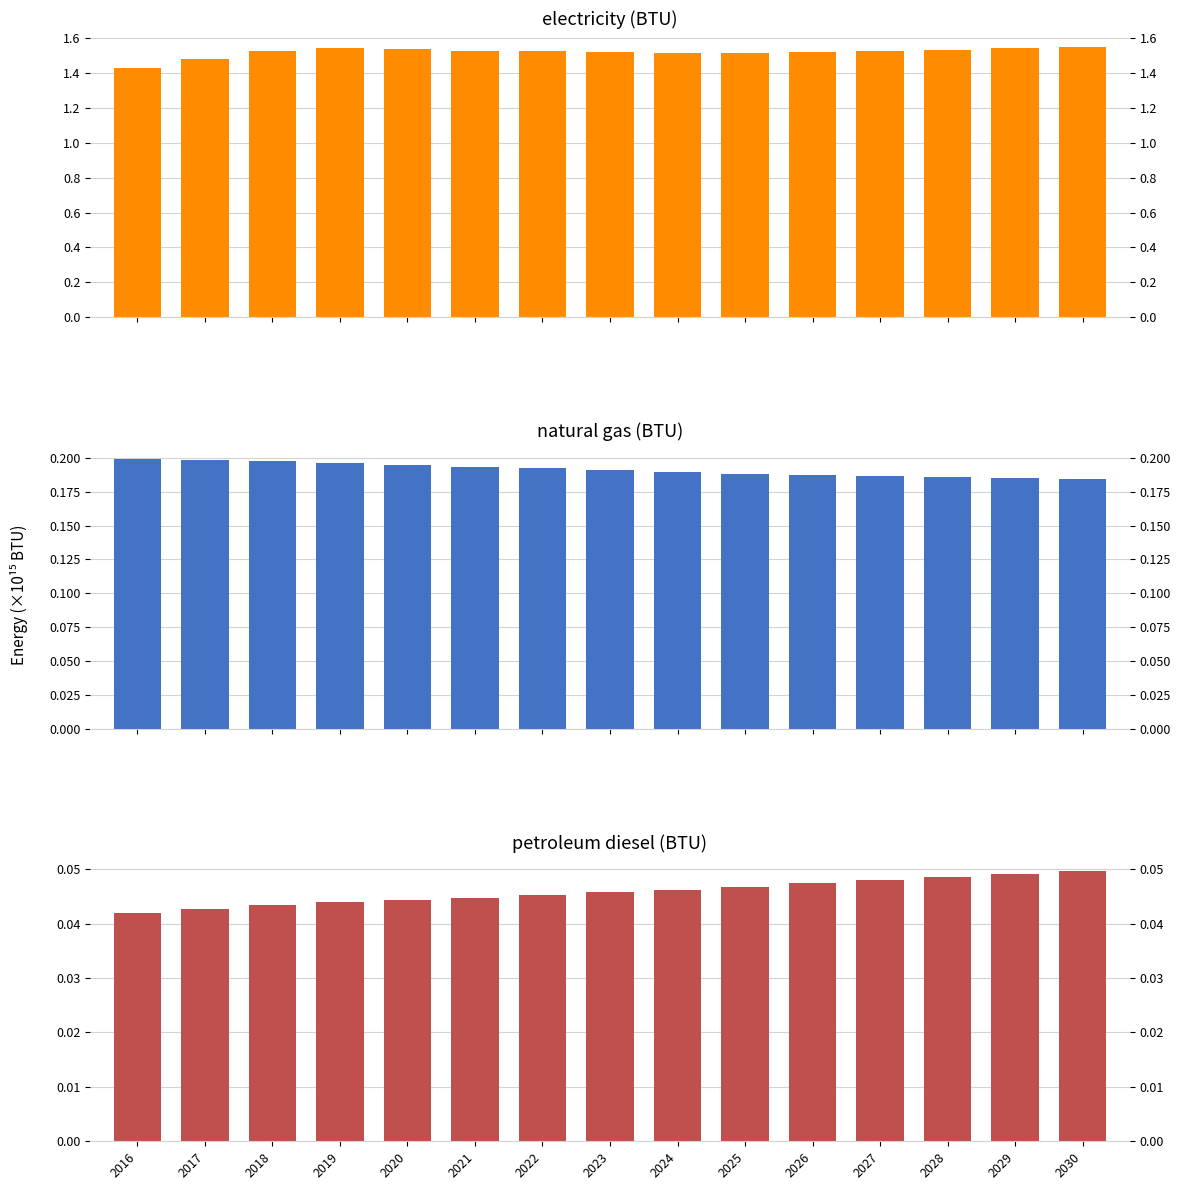

Is it true that natural gas (BTU) equals 0.3 at 2022?

False